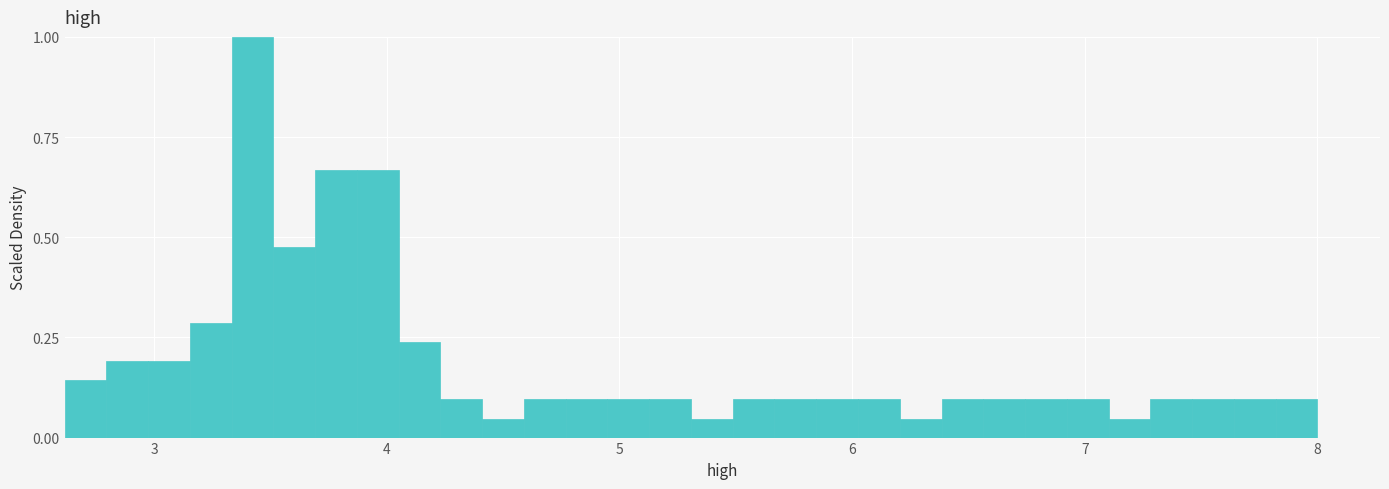

Around what value on the x-axis is the tallest bar? Give the approximate position of its centre, as read against the axis.

3.4